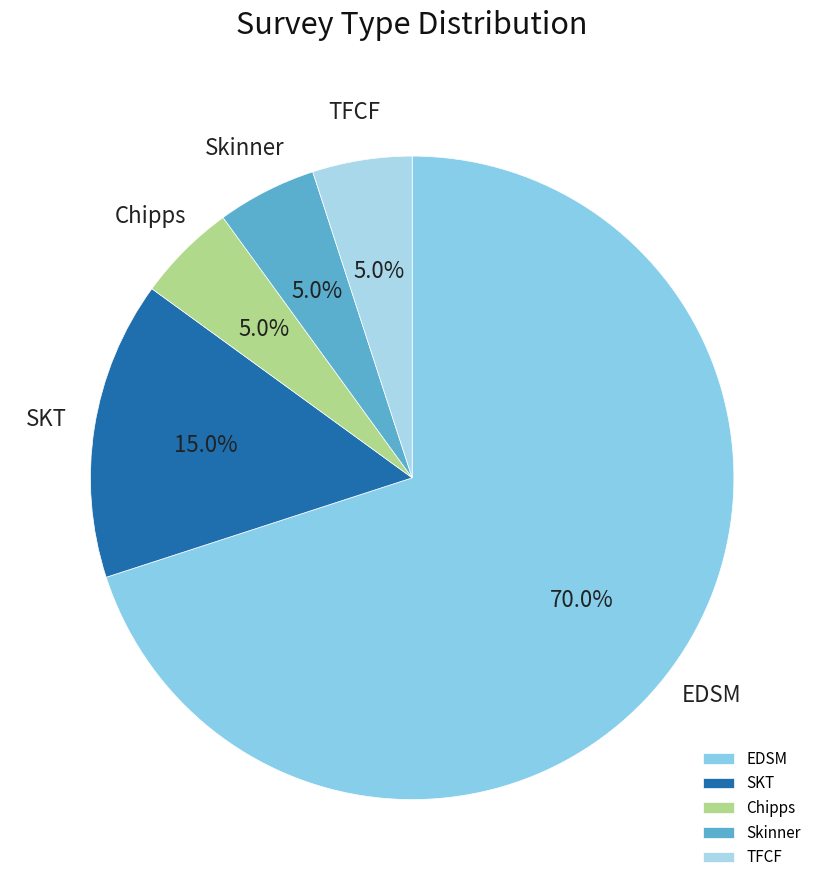

Which category has the biggest portion of the pie?

EDSM